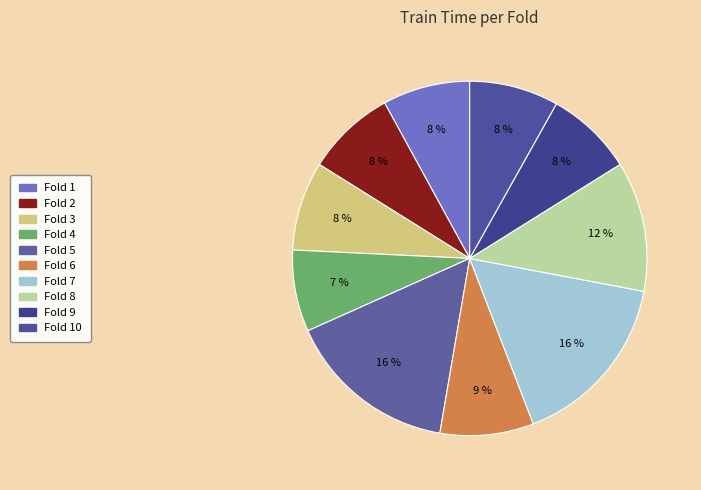

Is it true that Fold 2 is 20% of the pie?

False